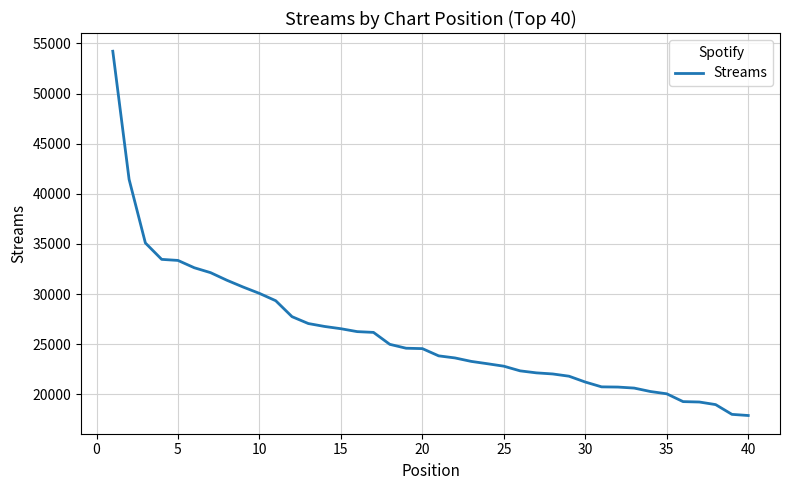

What is the greatest value displayed?

54221